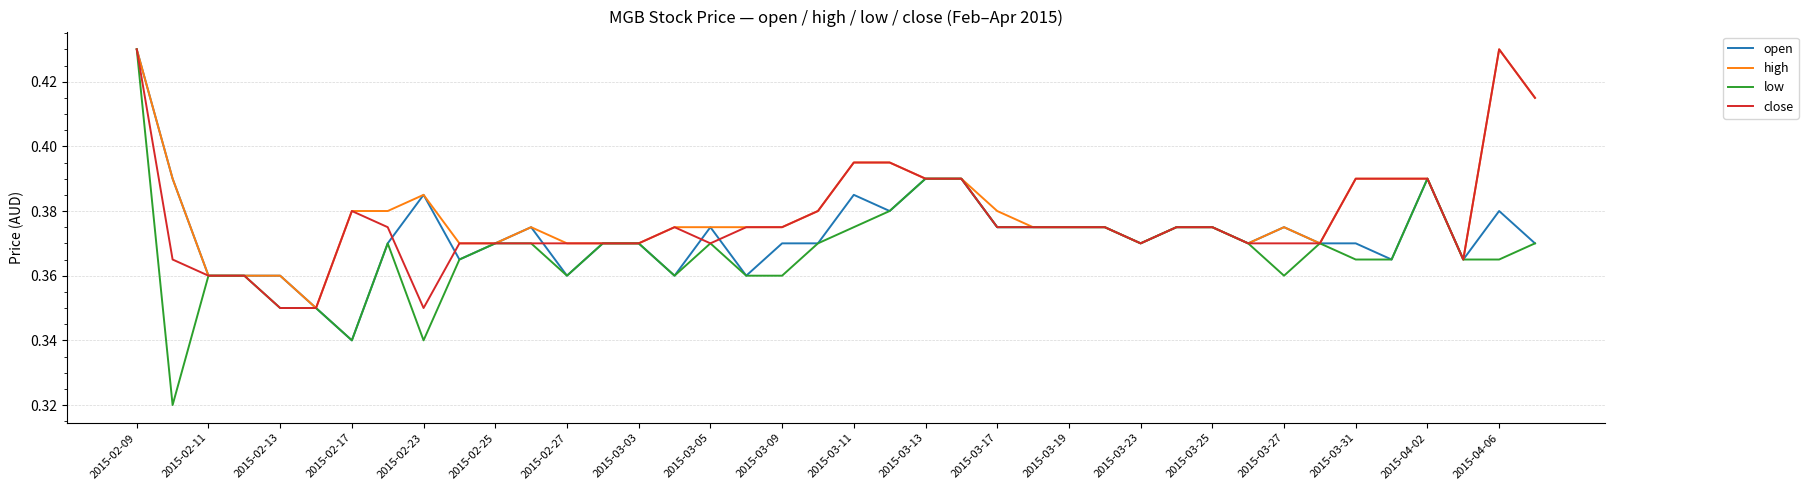

Which series has the widest spread of values?

low